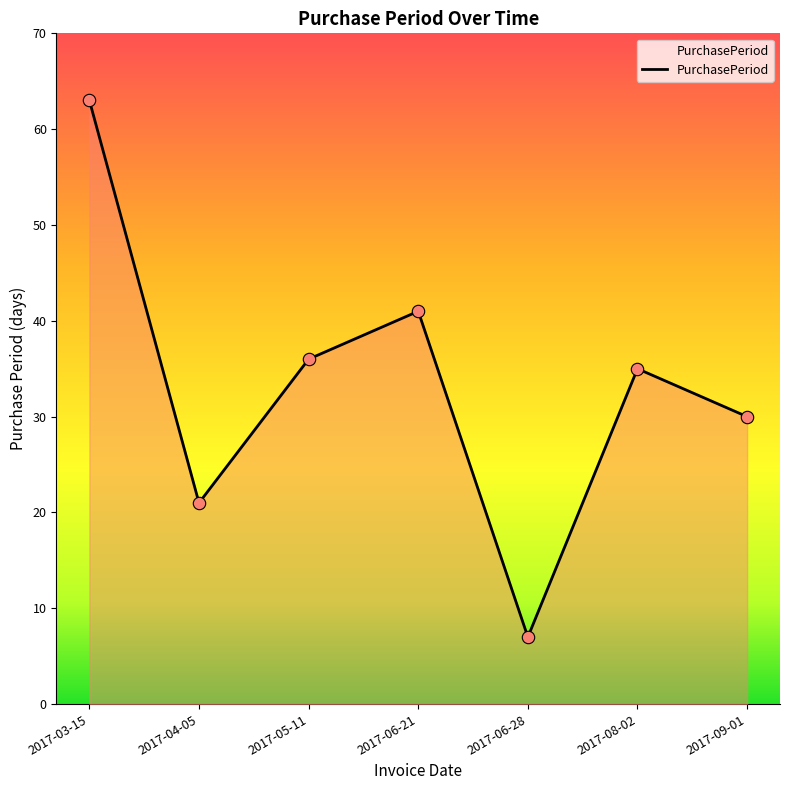

Which has a higher value, 2017-05-11 or 2017-06-21?

2017-06-21